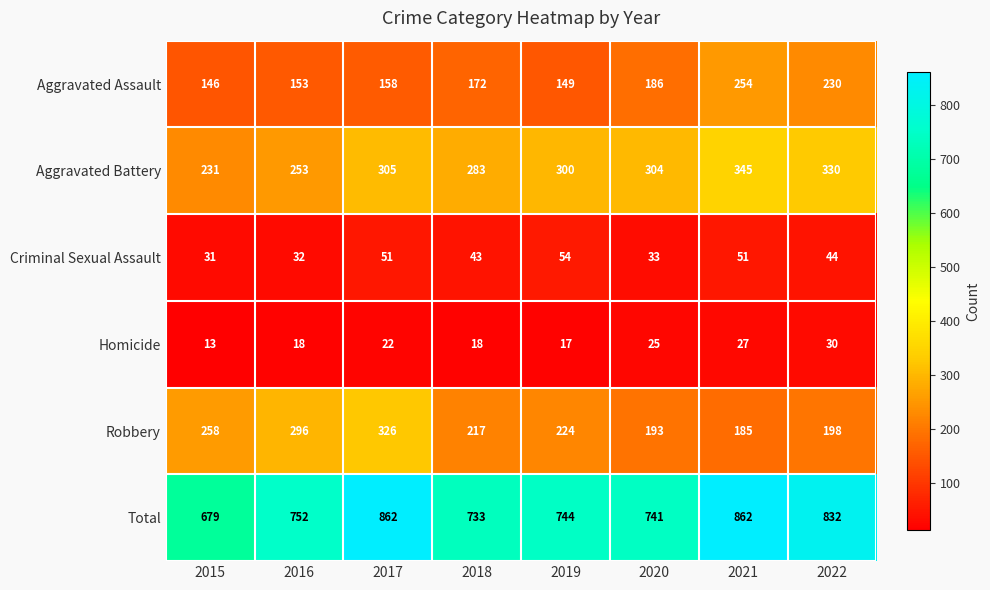

What is the minimum value shown in the chart?

13